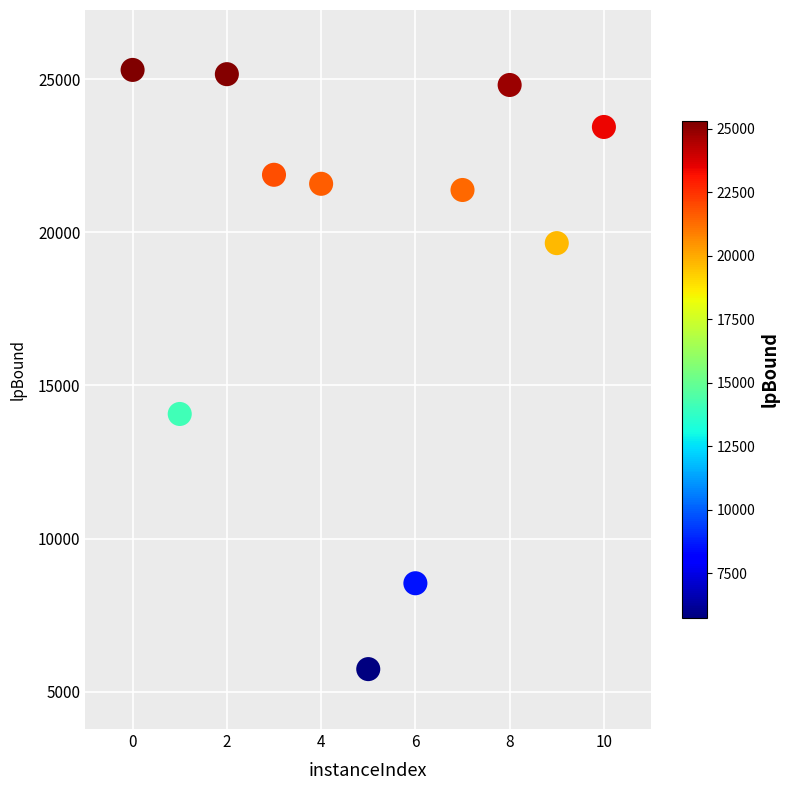

What is the average Y value?

19232.6